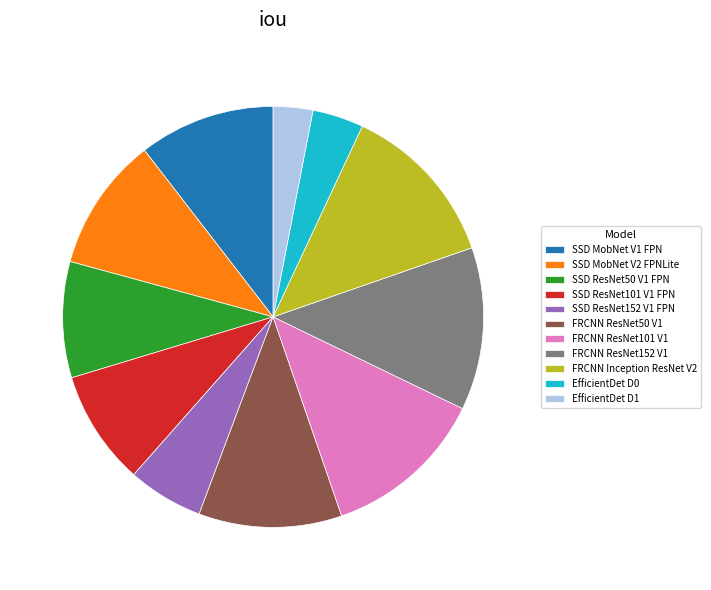

Which has a higher value, SSD MobNet V1 FPN or SSD ResNet101 V1 FPN?

SSD MobNet V1 FPN